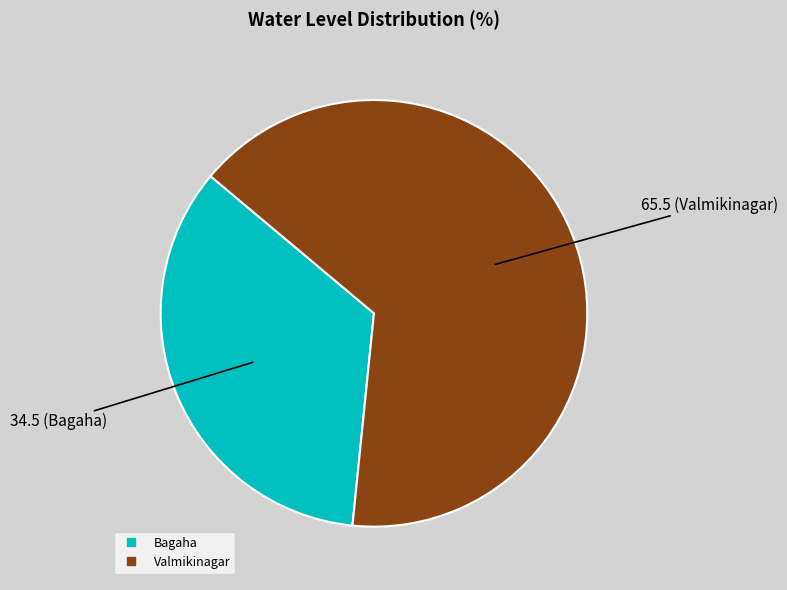

Combined, do Bagaha and Valmikinagar account for over 50%?

Yes